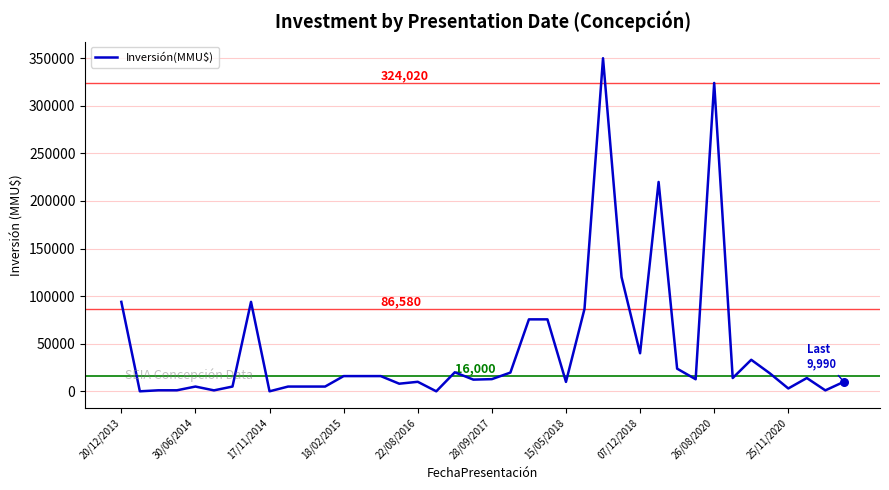

What is the difference between the maximum and minimum values?

350000